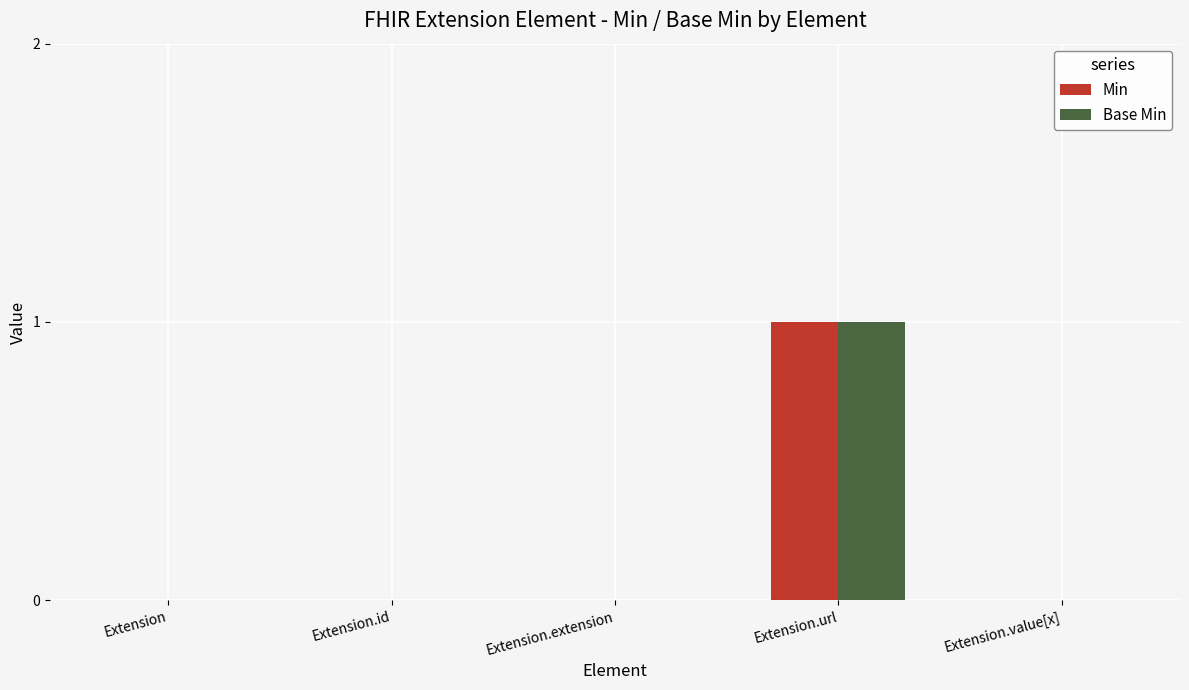

How many data points does each series have?

5